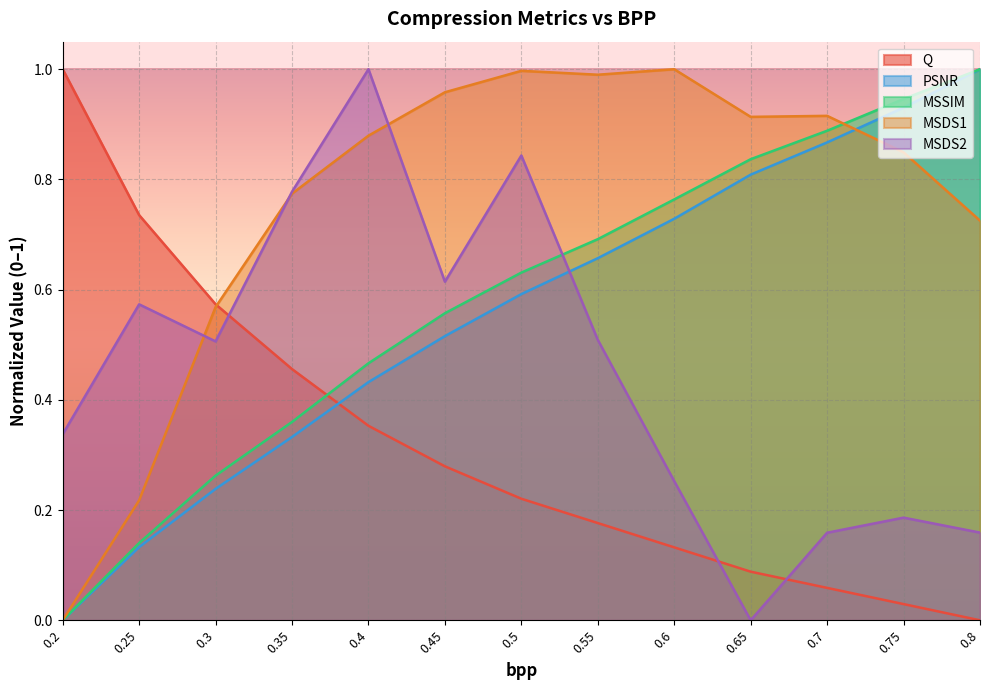

What are all the series names shown in the legend?

Q, PSNR, MSSIM, MSDS1, MSDS2